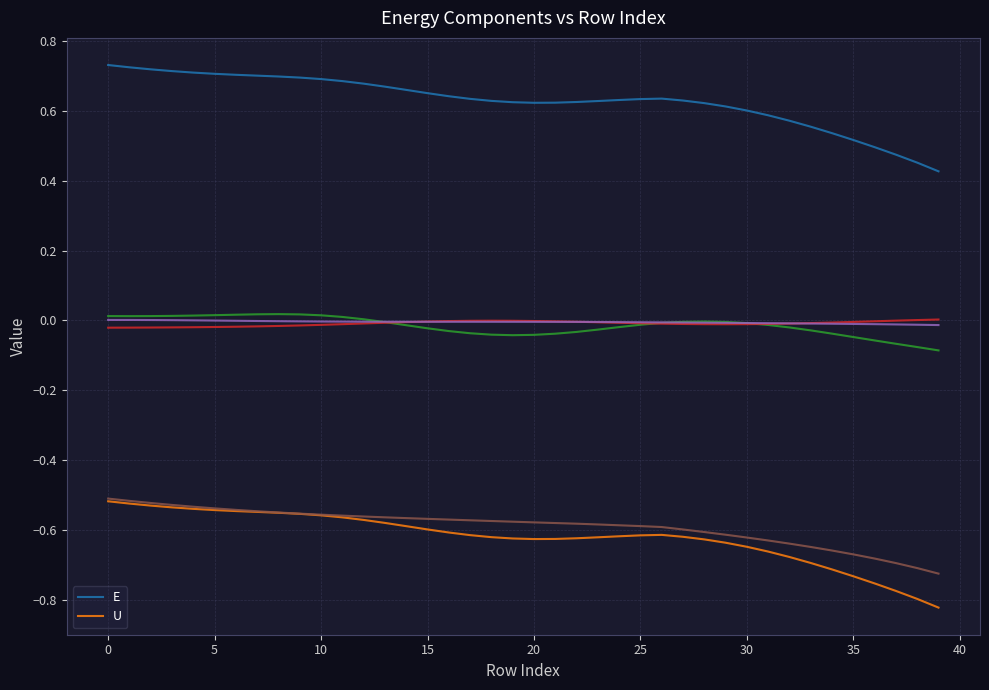

Reading right to left, what are all the values shown in this chart?

E: 0.4	0.5	0.5	0.5	0.5	0.5	0.6	0.6	0.6	0.6	0.6	0.6	0.6	0.6	0.6	0.6	0.6	0.6	0.6	0.6	0.6	0.6	0.6	0.6	0.7	0.7	0.7	0.7	0.7	0.7	0.7	0.7	0.7	0.7	0.7	0.7	0.7	0.7	0.7	0.7
U: -0.8	-0.8	-0.8	-0.8	-0.7	-0.7	-0.7	-0.7	-0.7	-0.6	-0.6	-0.6	-0.6	-0.6	-0.6	-0.6	-0.6	-0.6	-0.6	-0.6	-0.6	-0.6	-0.6	-0.6	-0.6	-0.6	-0.6	-0.6	-0.6	-0.6	-0.6	-0.6	-0.5	-0.5	-0.5	-0.5	-0.5	-0.5	-0.5	-0.5